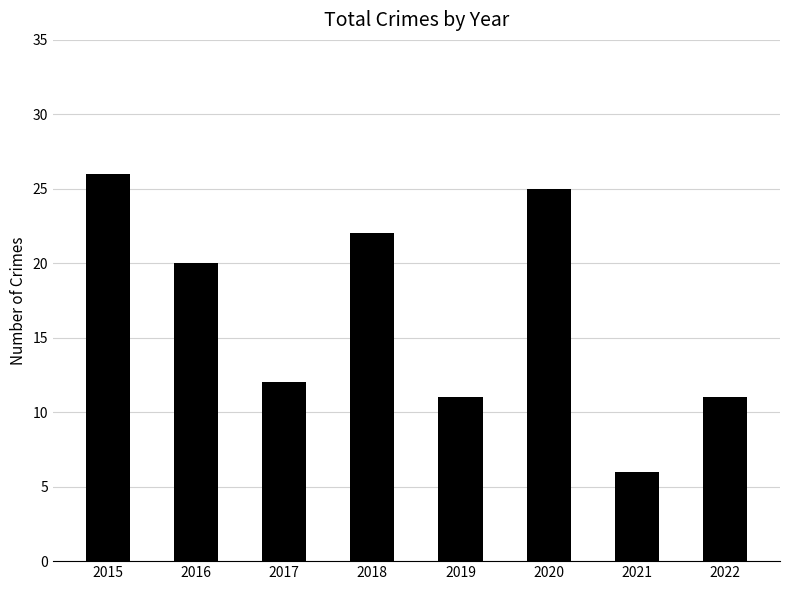

What is the sum of all values?

133